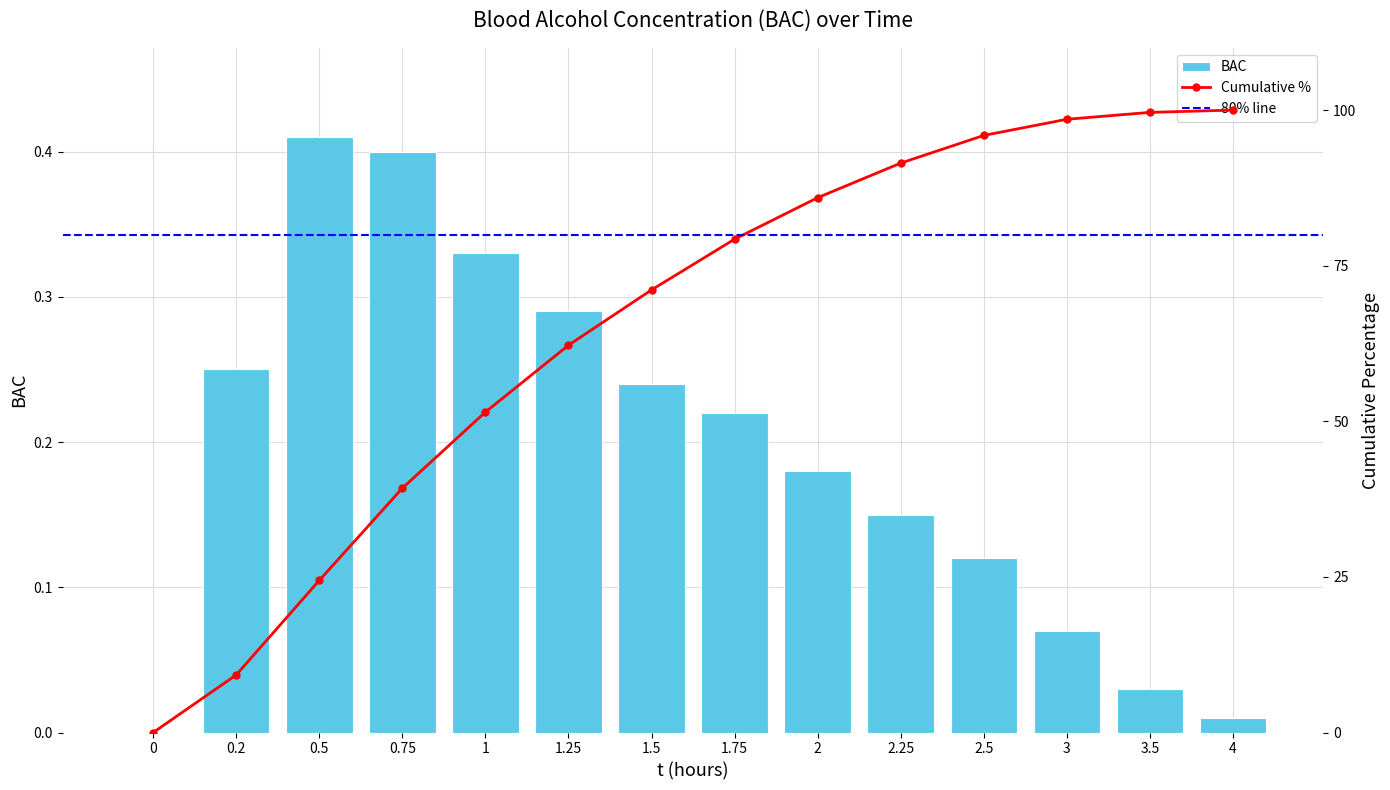

Reading right to left, extract all data points from this chart.

0.0	0.0	0.1	0.1	0.1	0.2	0.2	0.2	0.3	0.3	0.4	0.4	0.2	0.0